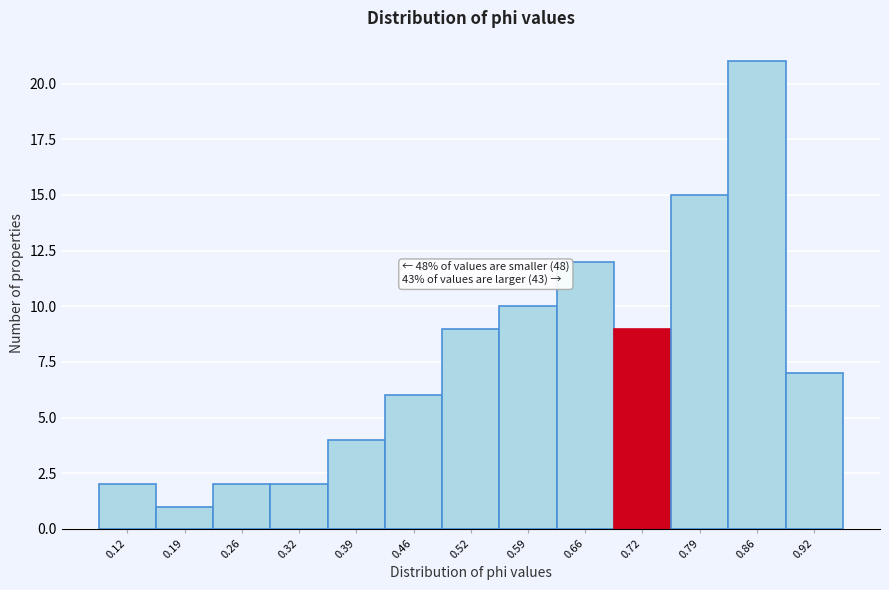

Reading left to right, transcribe all the data shown in this chart.

2	1	2	2	4	6	9	10	12	9	15	21	7